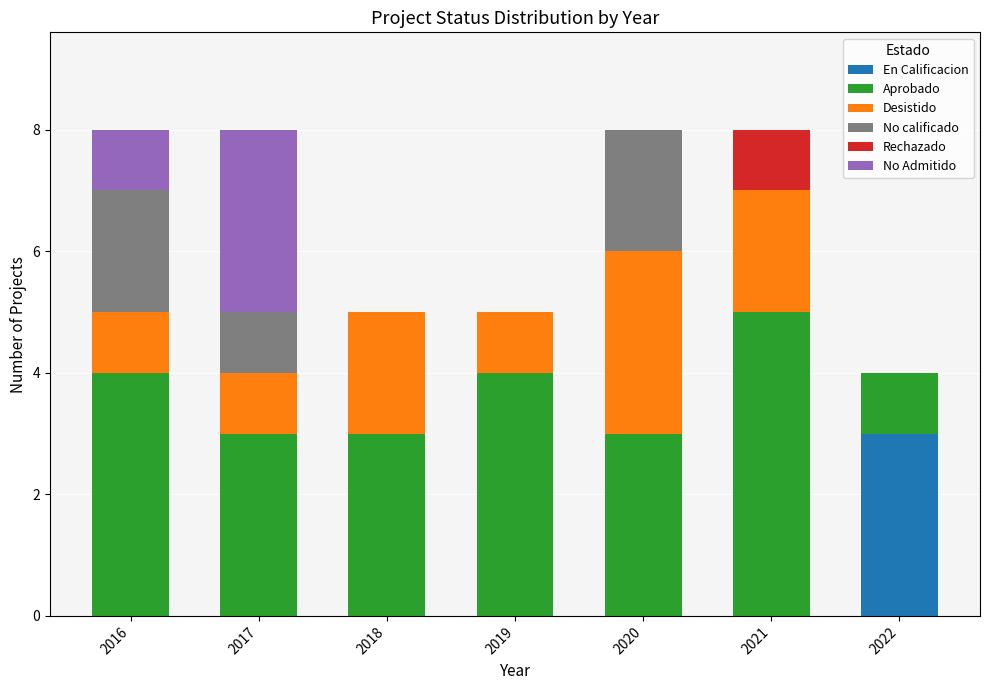

What is the highest value of the En Calificacion series?

3